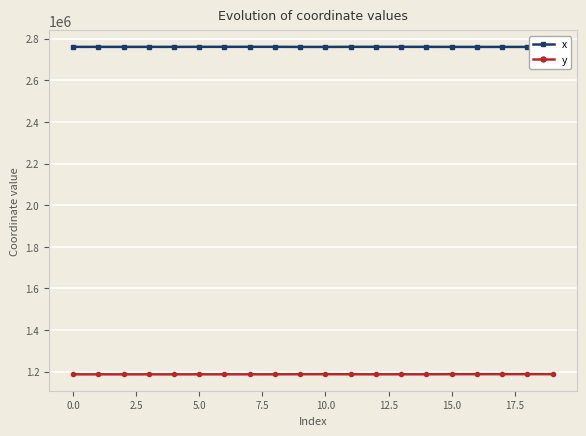

Which series has the largest total across all categories?

x